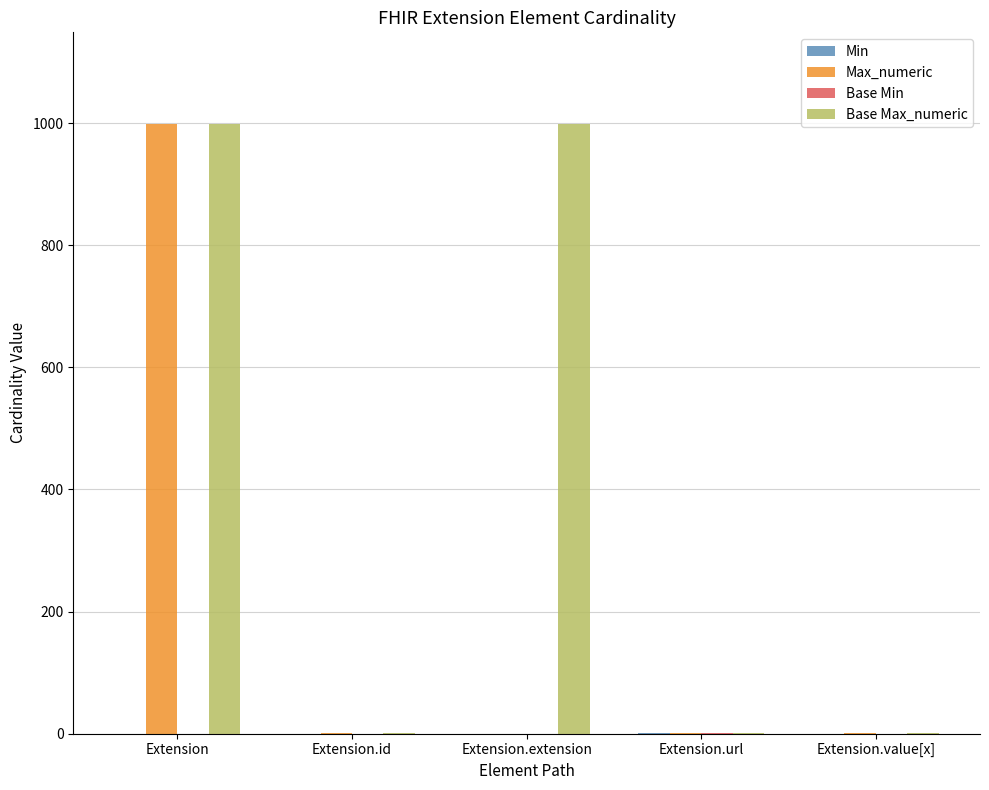

How many categories are shown in the chart?

5